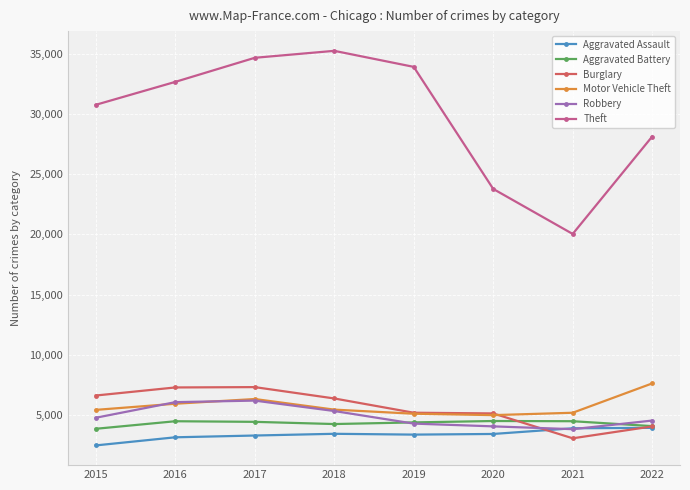

Where do Aggravated Assault and Robbery first cross each other?

2020 and 2021